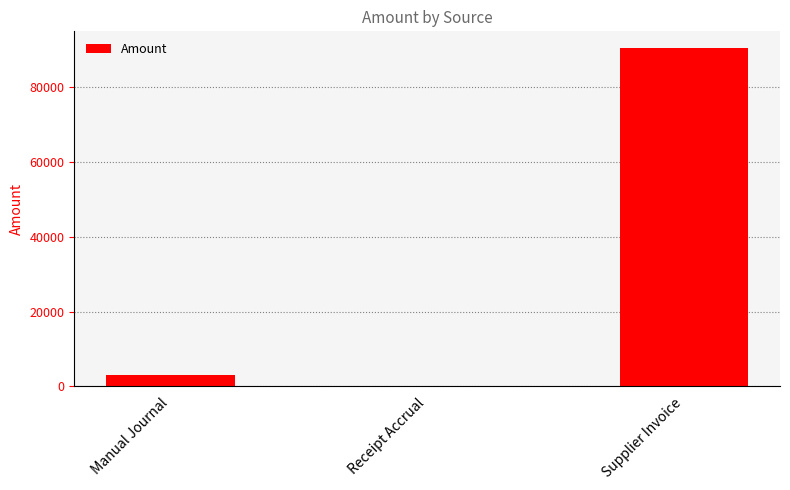

Where is the data nearest to the value 45198?

Manual Journal